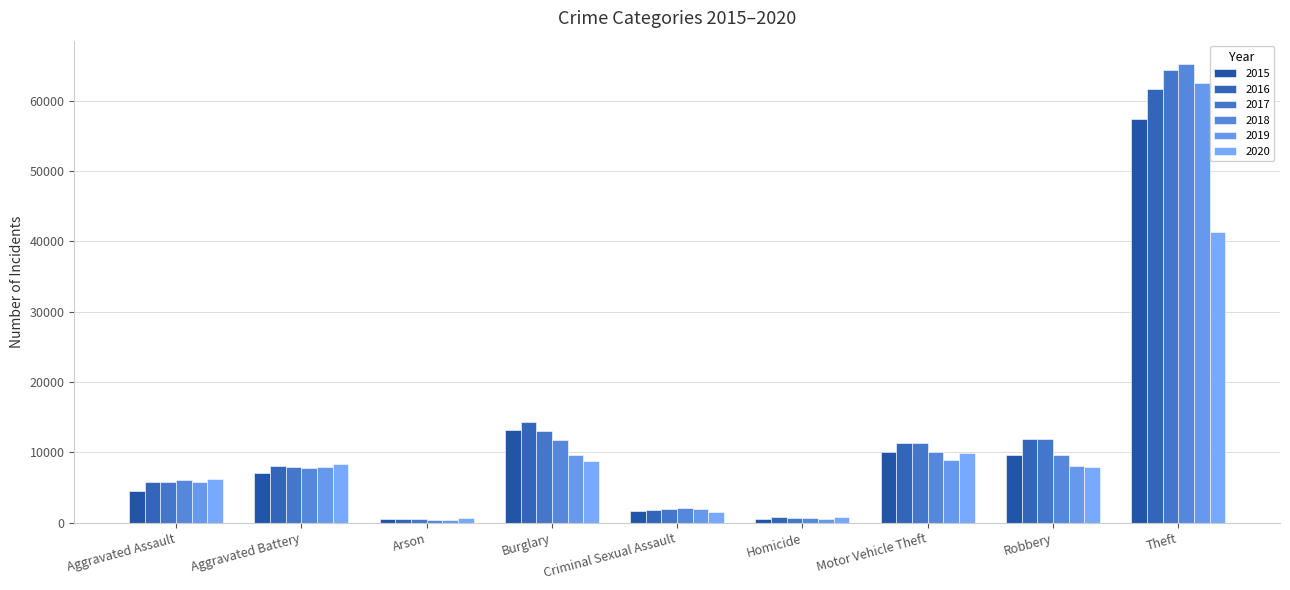

What are all the series names shown in the legend?

2015, 2016, 2017, 2018, 2019, 2020